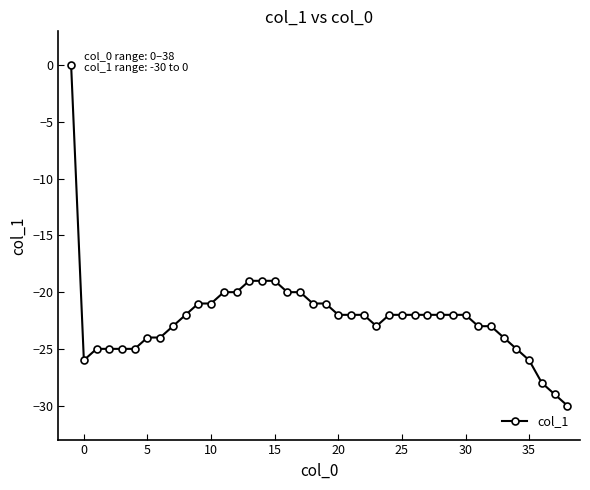

What is the sum of all values?

-891